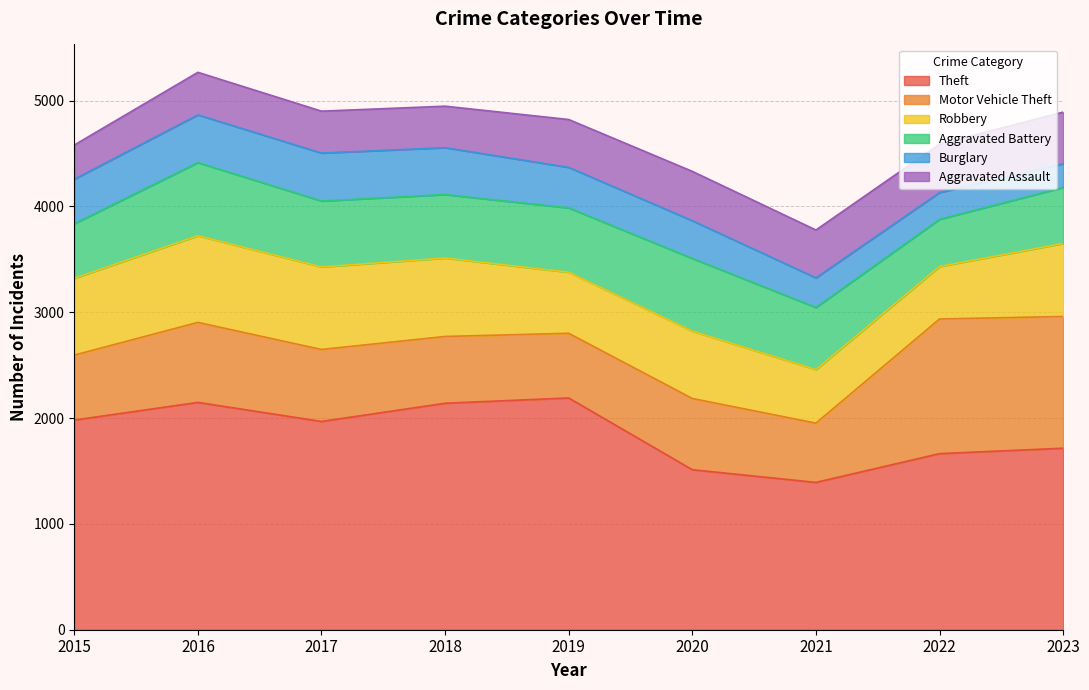

Rank the categories by Theft value from highest to lowest.

2019, 2016, 2018, 2015, 2017, 2023, 2022, 2020, 2021